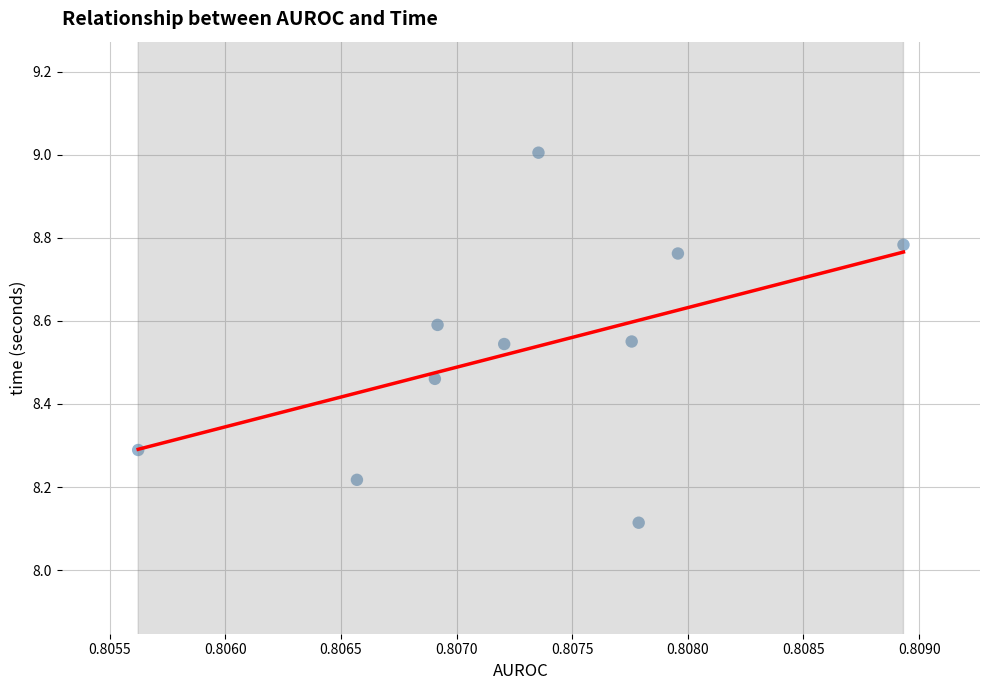

What Y value in the scatter plot is closest to 8?

8.1